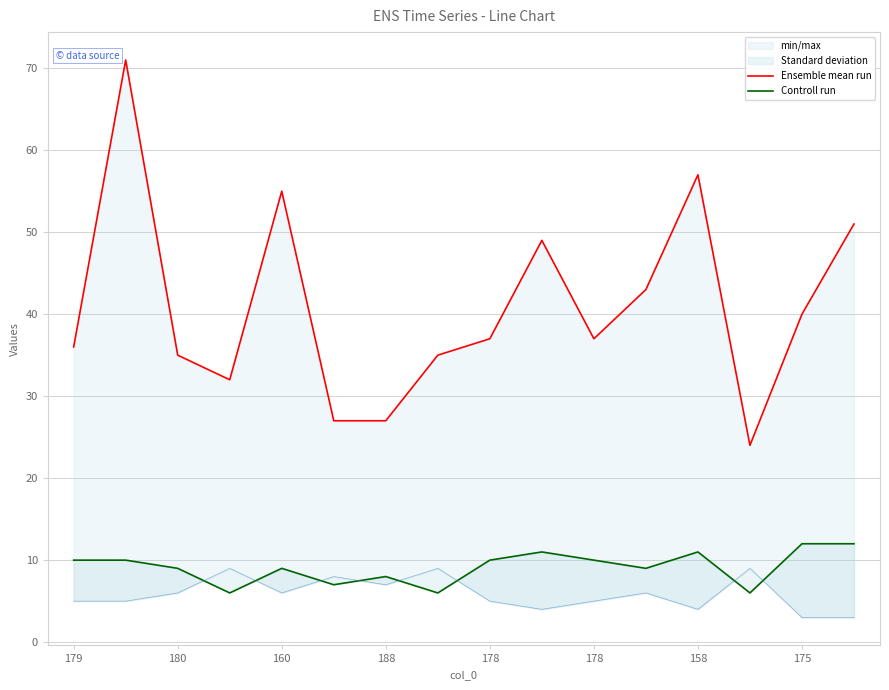

True or false: Controll run and Ensemble mean run intersect in this chart.

False